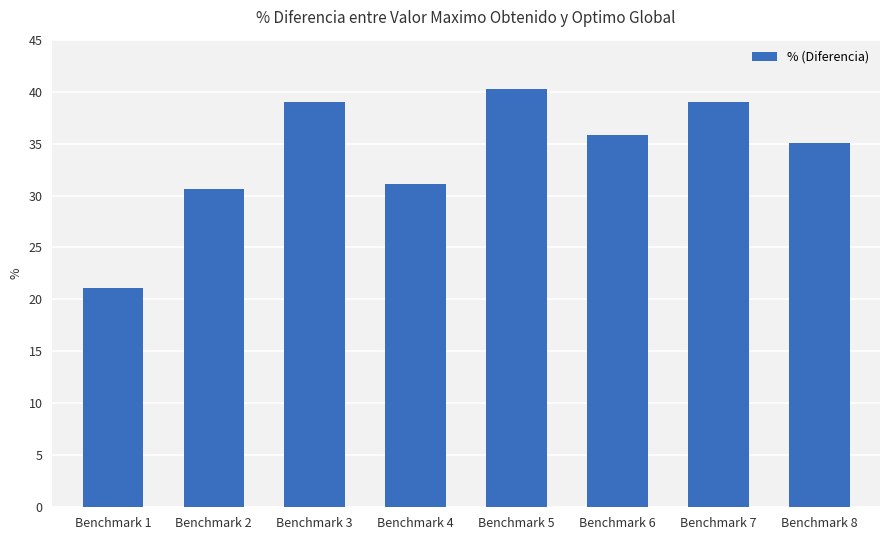

Which has a higher value, Benchmark 2 or Benchmark 1?

Benchmark 2